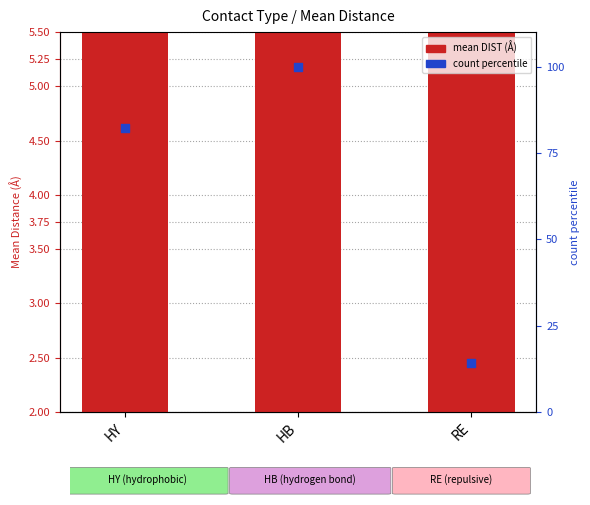

Which series has the largest total across all categories?

count percentile